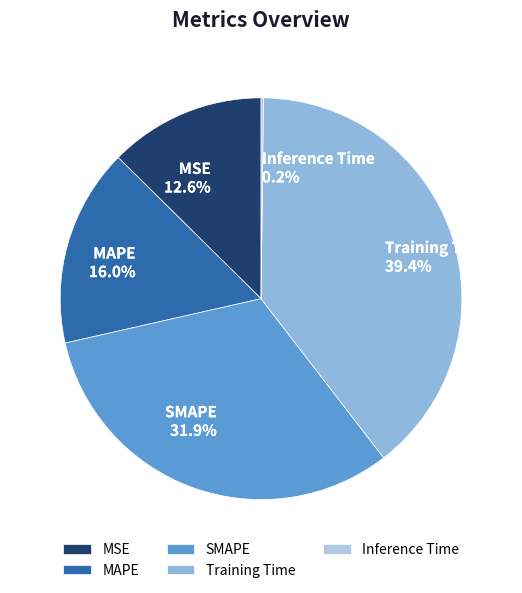

Combined, what portion of the pie is MAPE and Training Time?

55.3%